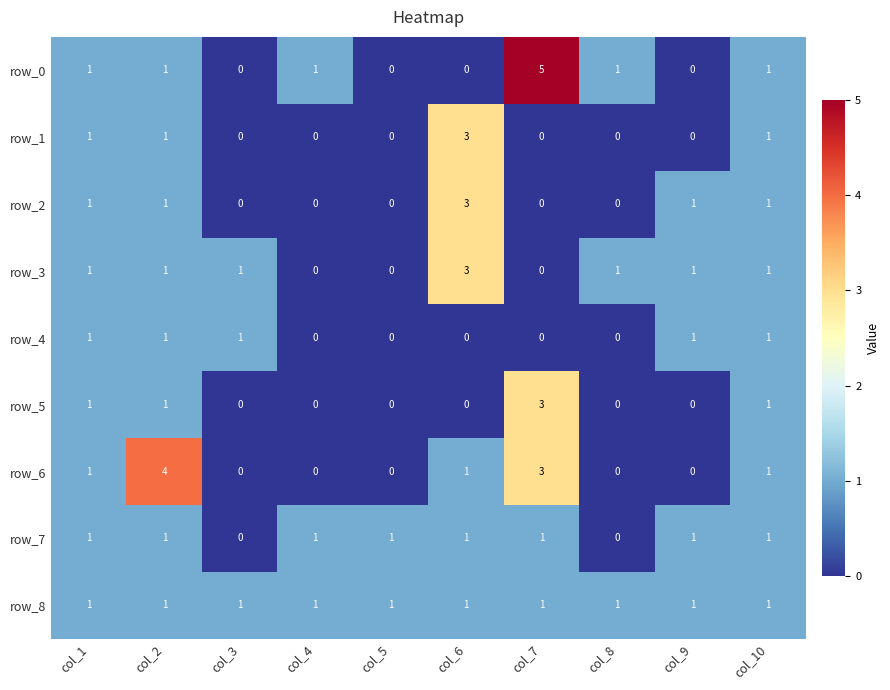

What is the sum of all row_0 values?

10